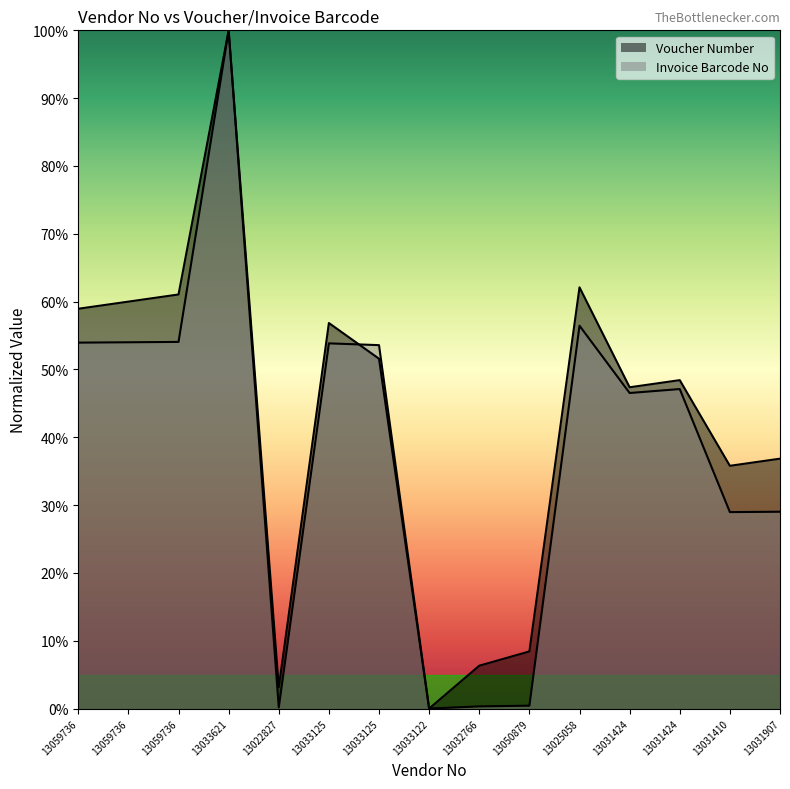

Between 13059736 and 13031424, which series saw the biggest shift?

Voucher Number